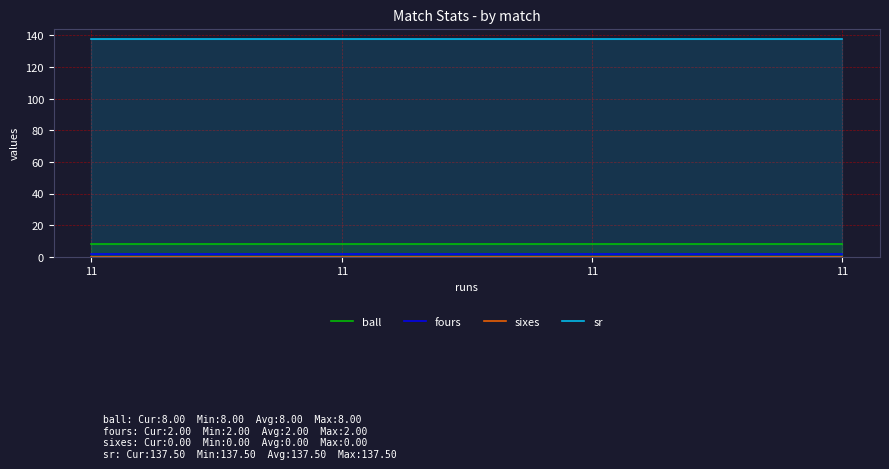

At which category is the sum across all series the highest?

11